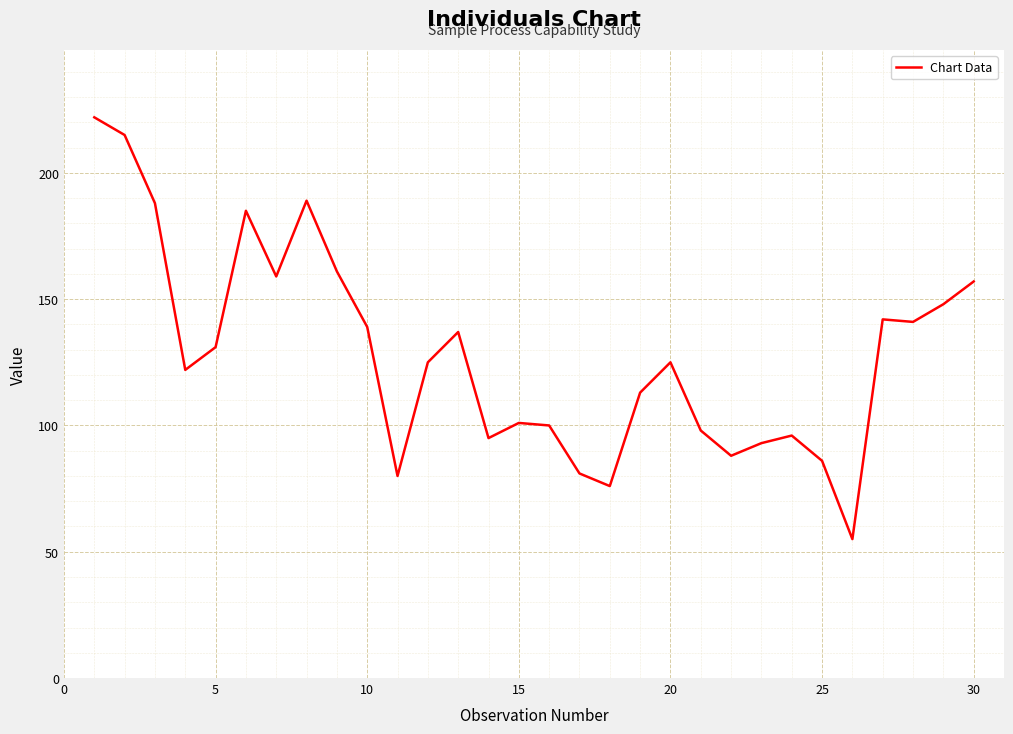

What is the minimum value shown in the chart?

55